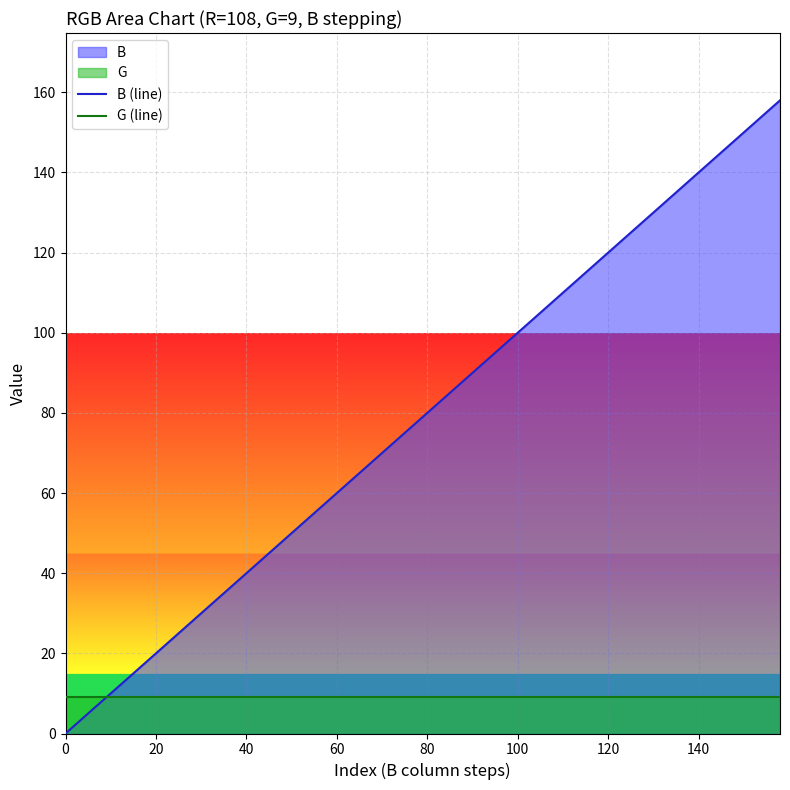

Which series has the largest range (max minus min)?

B (line)